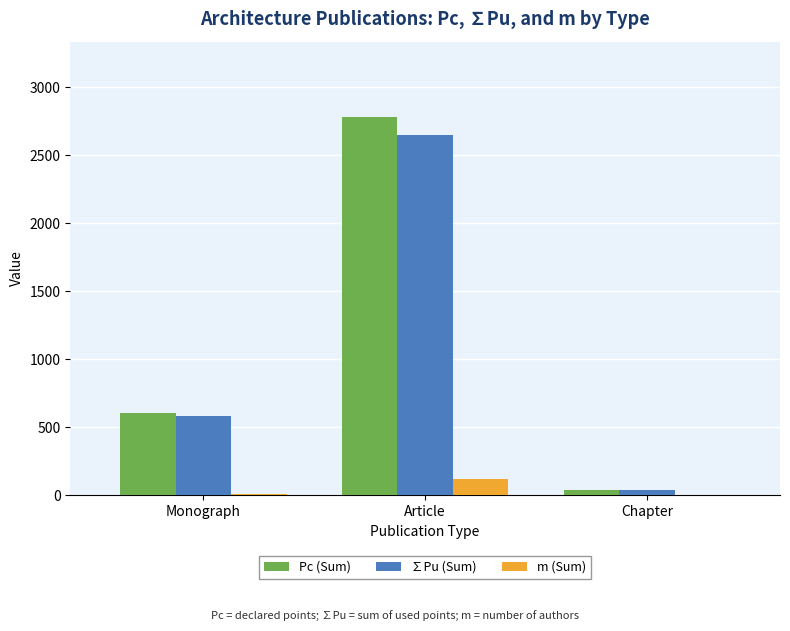

What is the total value across all series at Monograph?

1201.0